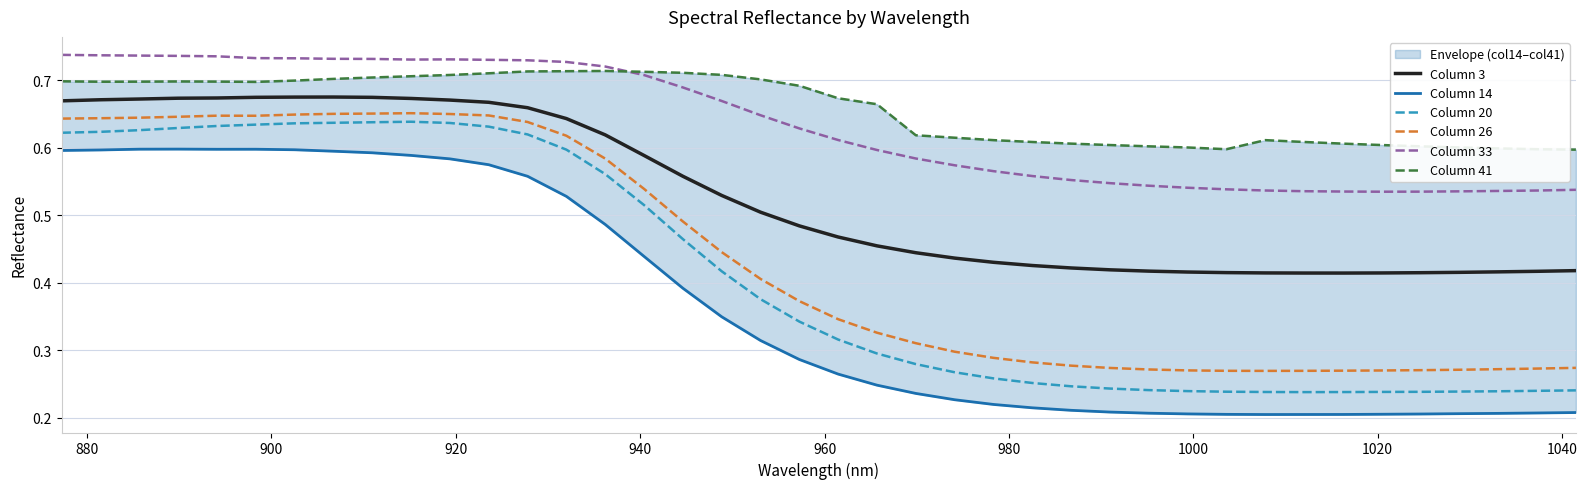

True or false: Column 26 and Column 20 cross at least once.

False